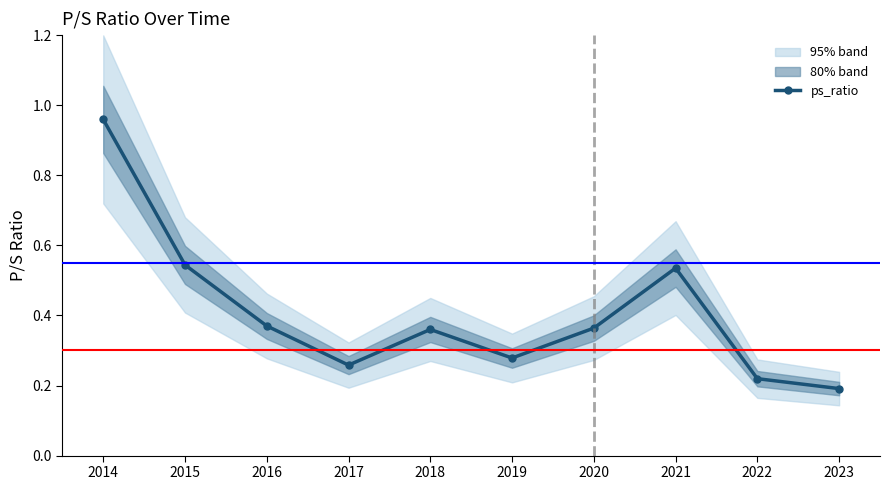

What is the greatest value displayed?

1.0